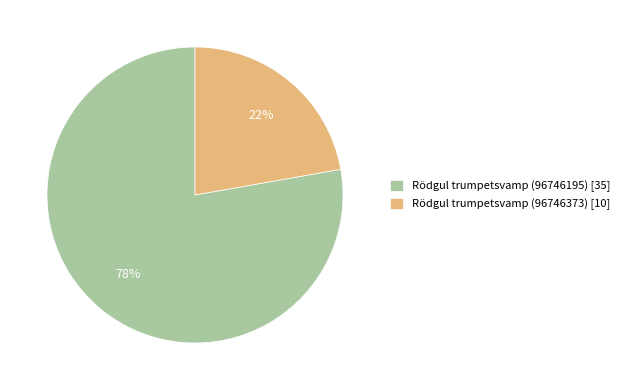

What is the largest slice in the pie chart?

Rödgul trumpetsvamp (96746195)